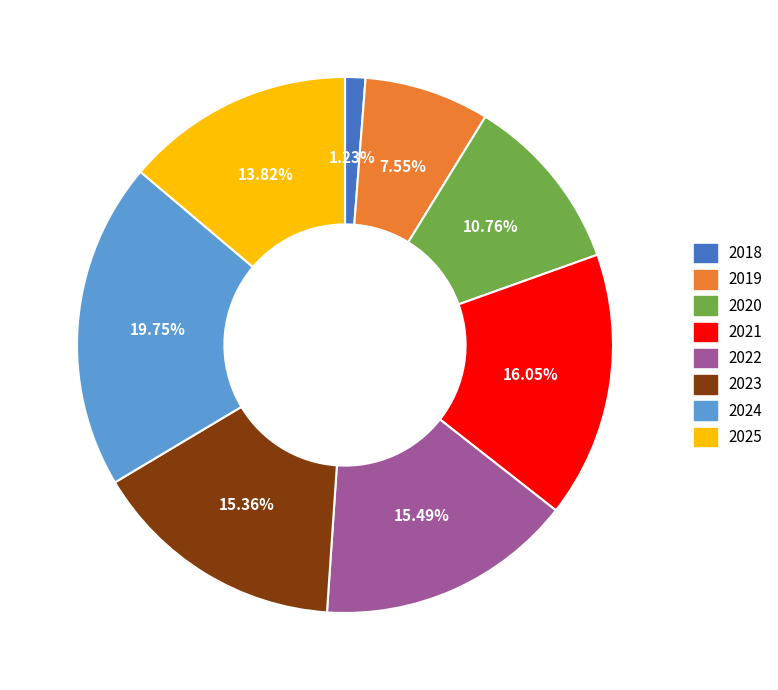

Which slice is the largest?

2024